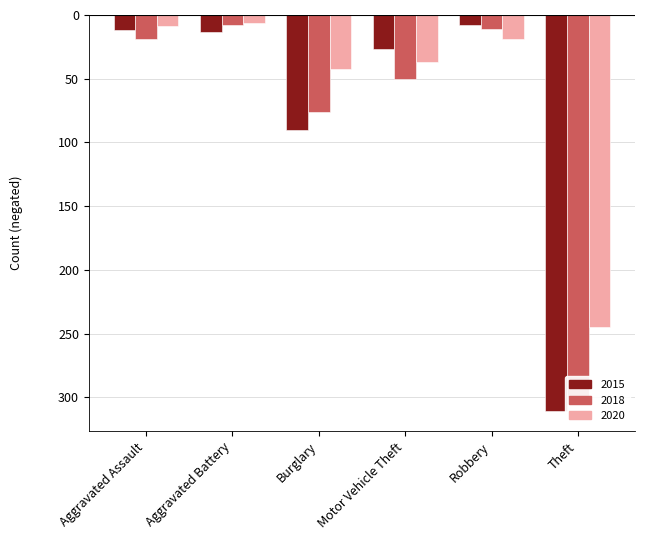

What is the value of the 2018 bar at the 6th from the left?

-300